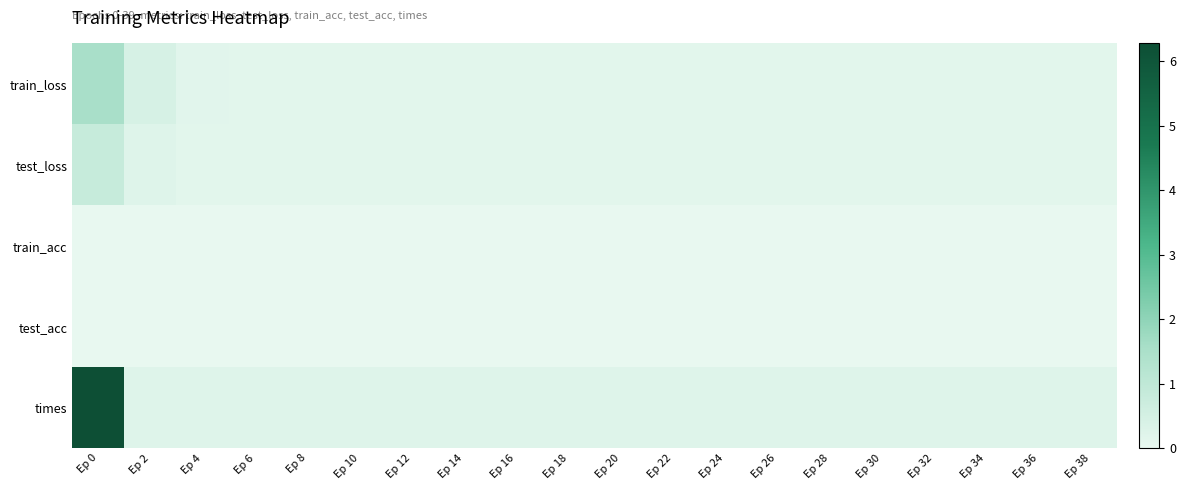

Which has a higher value, Ep 34 or Ep 28?

Ep 34